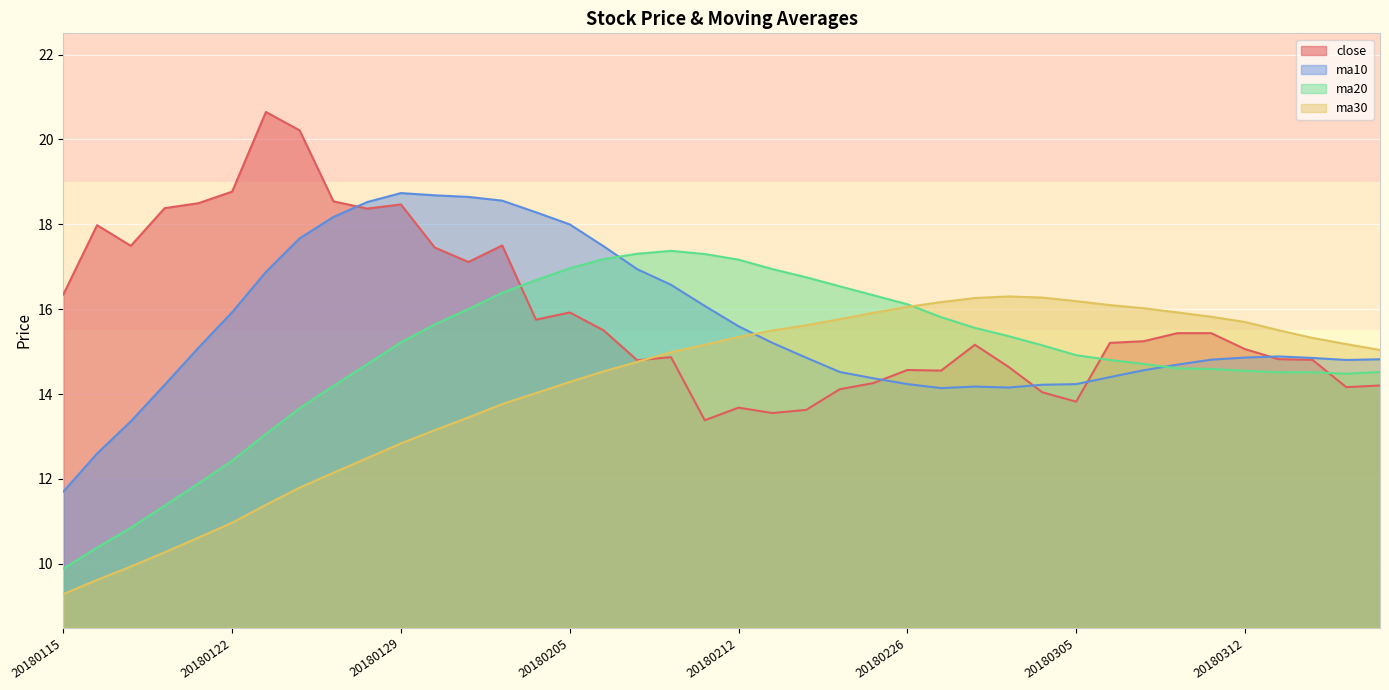

Reading right to left, list all the values displayed in this chart.

close: 14.2	14.2	14.8	14.8	15.1	15.4	15.4	15.2	15.2	13.8	14.0	14.6	15.2	14.6	14.6	14.3	14.1	13.6	13.6	13.7	13.4	14.9	14.8	15.5	15.9	15.8	17.5	17.1	17.5	18.5	18.4	18.5	20.2	20.6	18.8	18.5	18.4	17.5	18.0	16.3
ma10: 14.8	14.8	14.9	14.9	14.9	14.8	14.7	14.6	14.4	14.2	14.2	14.2	14.2	14.1	14.2	14.4	14.5	14.9	15.2	15.6	16.1	16.6	16.9	17.5	18.0	18.3	18.6	18.6	18.7	18.7	18.5	18.2	17.7	16.9	15.9	15.1	14.2	13.4	12.6	11.7
ma20: 14.5	14.5	14.5	14.5	14.5	14.6	14.6	14.7	14.8	14.9	15.1	15.4	15.6	15.8	16.1	16.3	16.5	16.8	16.9	17.2	17.3	17.4	17.3	17.2	17.0	16.7	16.4	16.0	15.6	15.2	14.7	14.2	13.7	13.1	12.4	11.9	11.4	10.9	10.4	9.9
ma30: 15.0	15.2	15.3	15.5	15.7	15.8	15.9	16.0	16.1	16.2	16.3	16.3	16.3	16.2	16.1	15.9	15.8	15.6	15.5	15.3	15.2	15.0	14.8	14.5	14.3	14.0	13.8	13.4	13.1	12.8	12.5	12.1	11.8	11.4	11.0	10.6	10.3	9.9	9.6	9.3